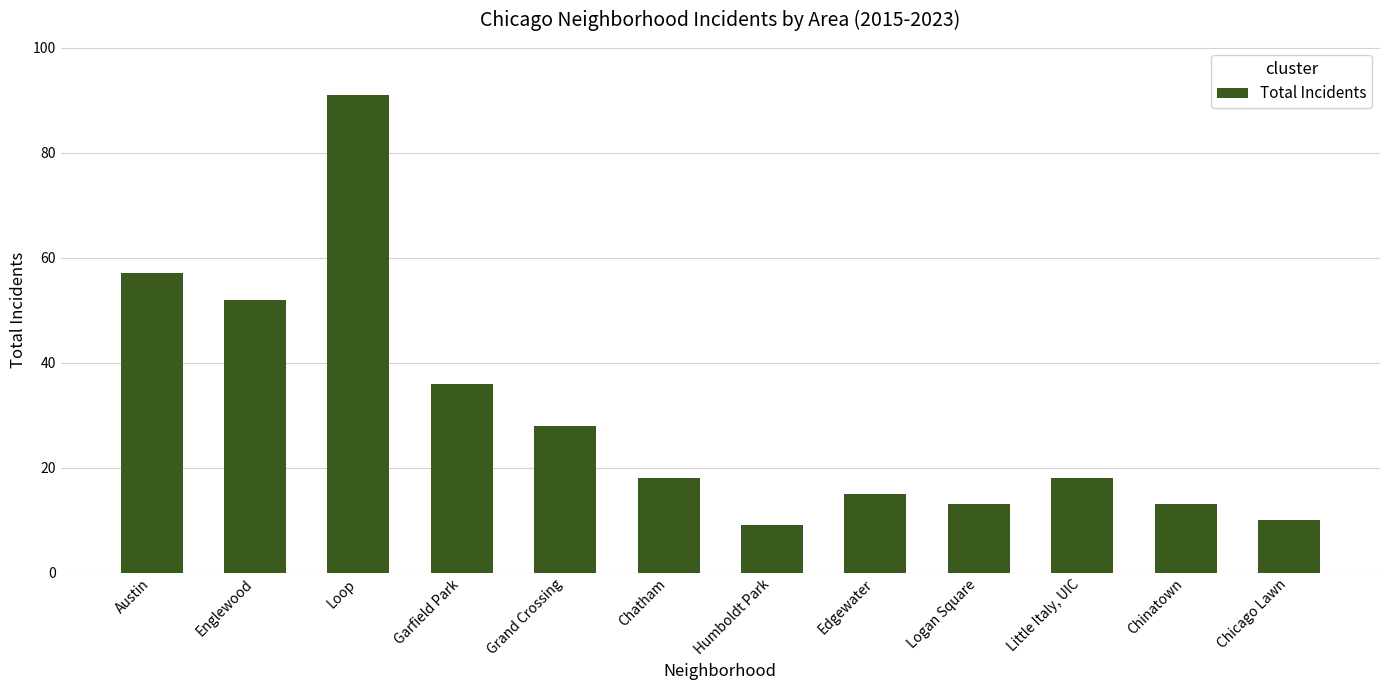

Is it true that the value at Garfield Park is 21?

False